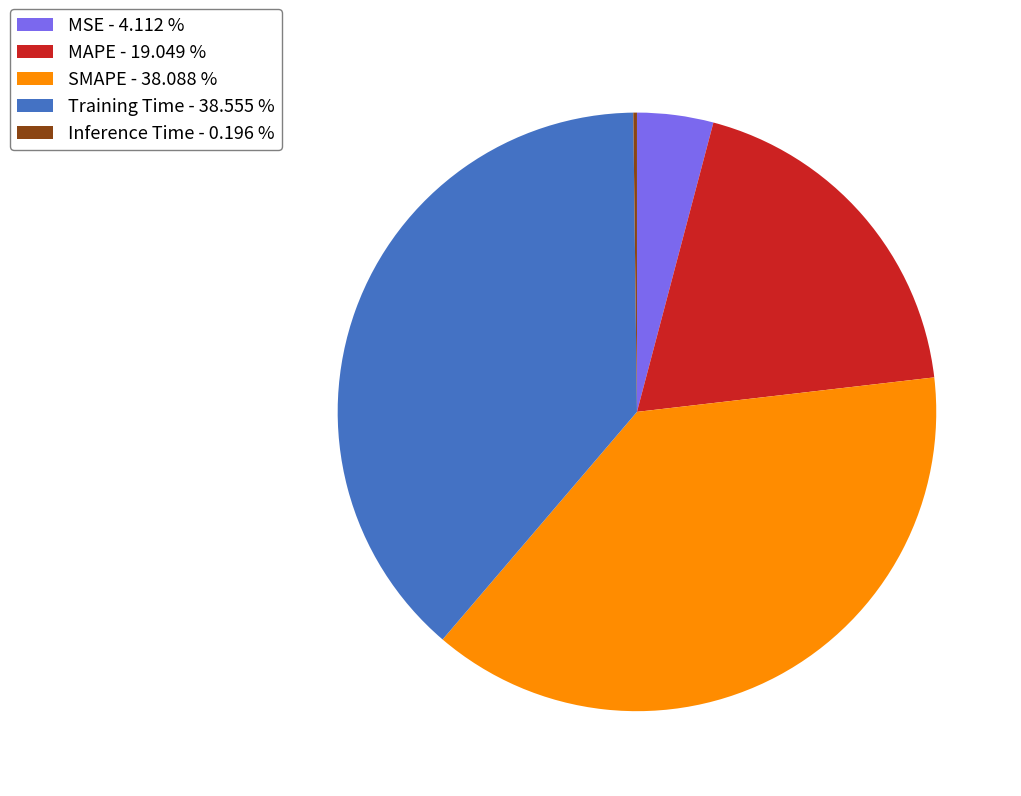

Is it true that SMAPE is 23% of the pie?

False